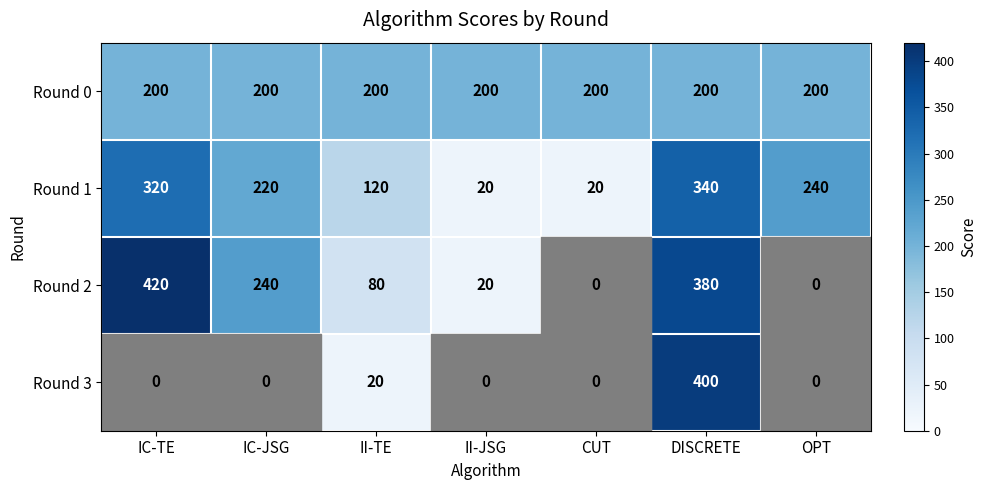

List the series in order of their peak value, highest first.

Round 2, Round 3, Round 1, Round 0